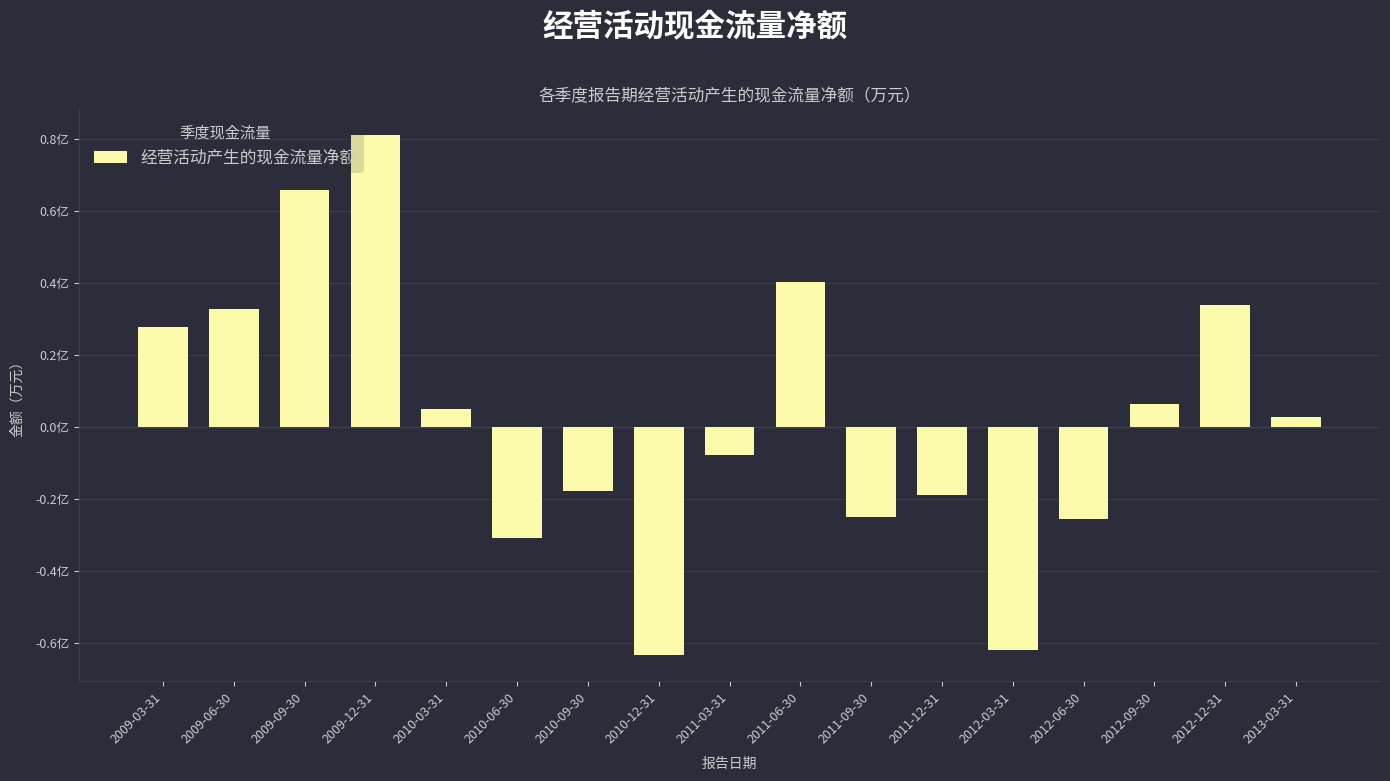

What is the label of the 13th bar from the right?

2010-03-31